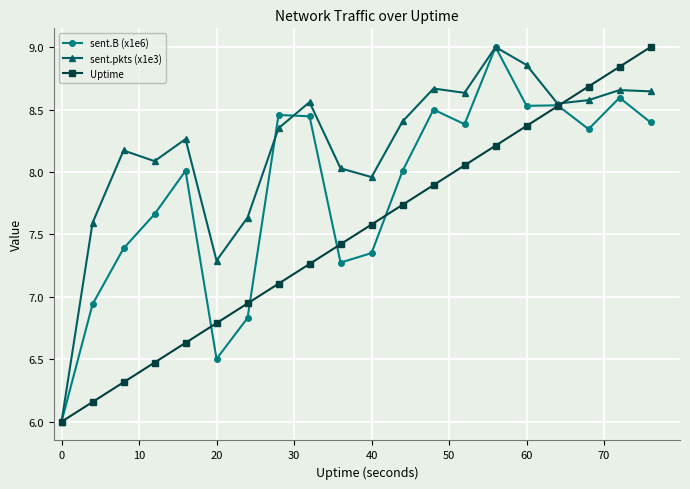

List the series in order of their overall mean, highest first.

sent.pkts (x1e3), sent.B (x1e6), Uptime